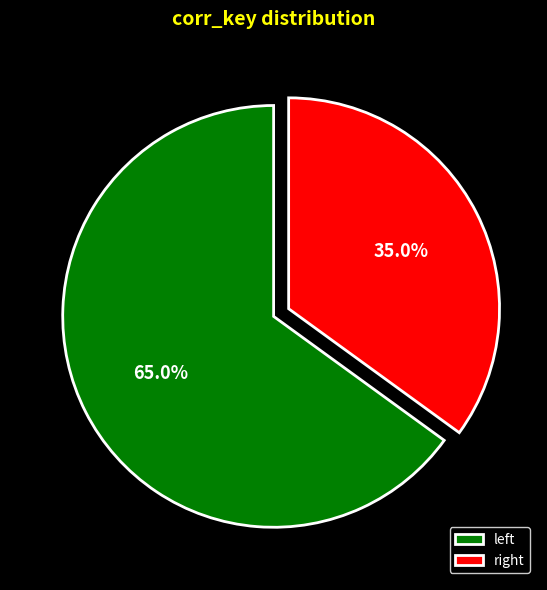

Count the number of slices in the pie.

2